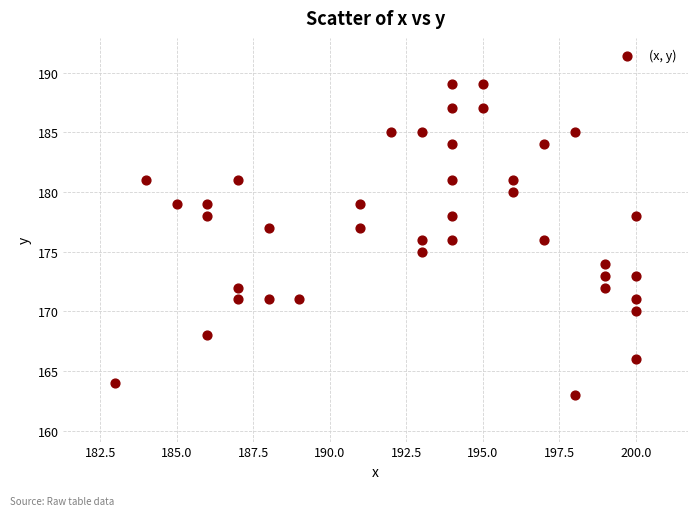

What is the range of X values (max minus min)?

17